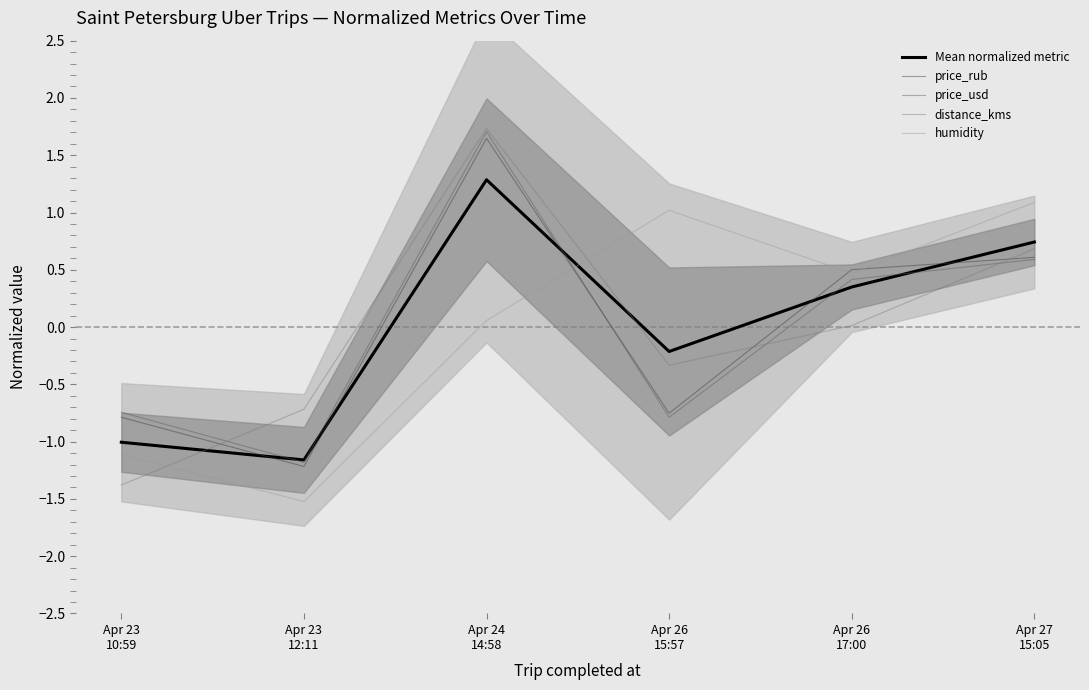

Between which two adjacent categories do price_rub and distance_kms first intersect?

Apr 23
10:59 and Apr 23
12:11